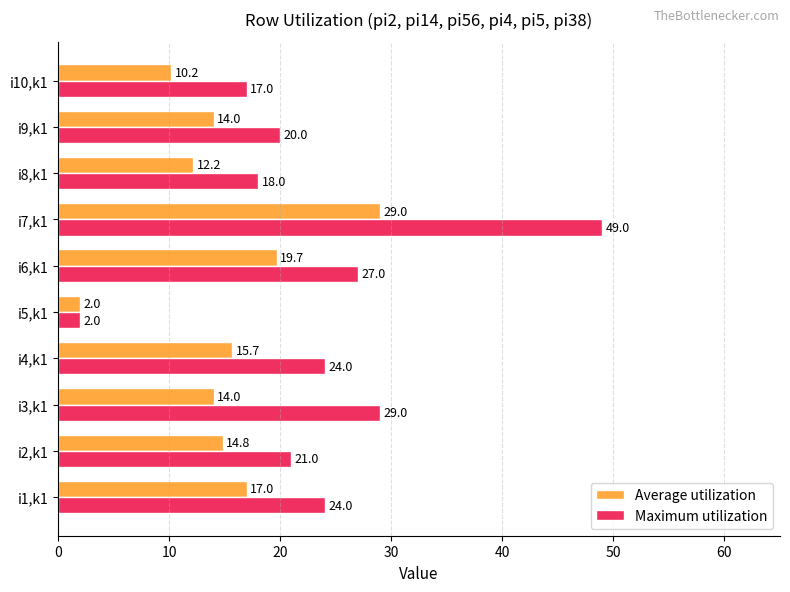

At which category does the chart reach its peak across all series?

i7,k1